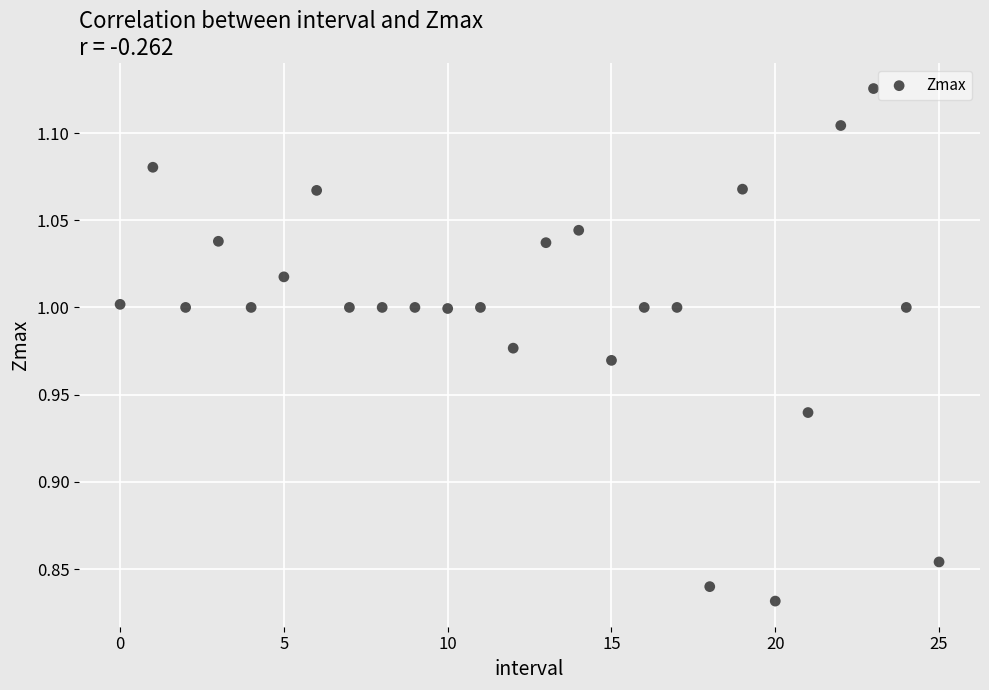

How many points are shown in the scatter plot?

26